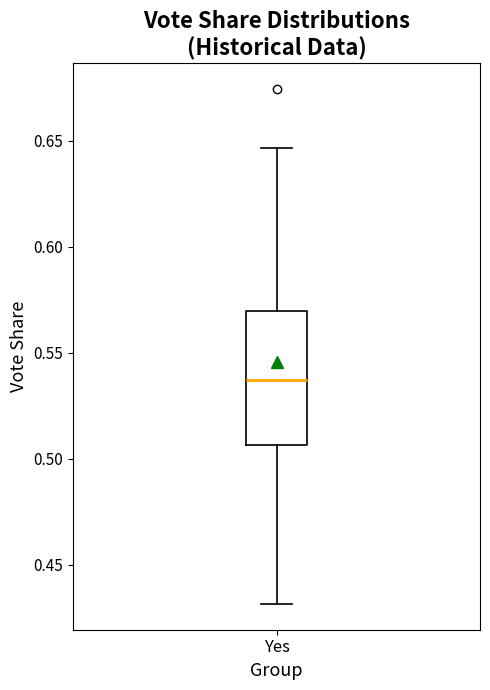

Read this box plot against the y-axis: the position of the median line, the range covered by the box, and the ends of both whiskers. The values are not printed on the chart, so give them approximately, as read against the axis.

median 0.535, box 0.505 to 0.570, whiskers 0.430 to 0.645